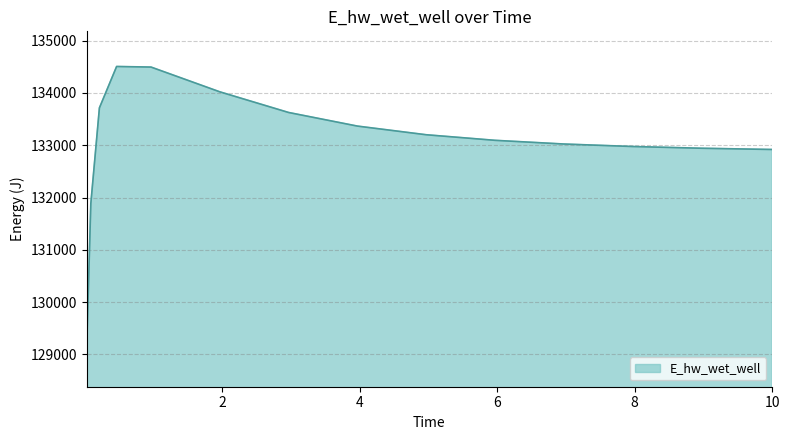

What is the difference between the maximum and minimum values?

5481.5